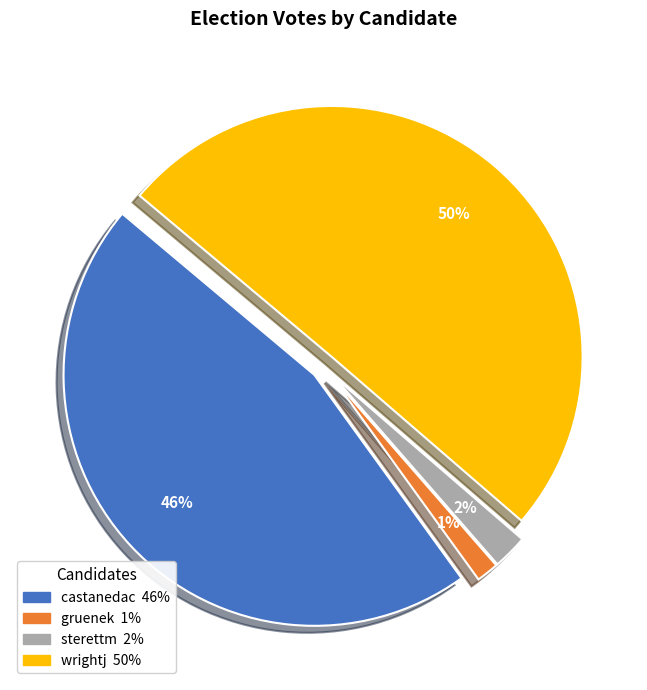

What is the majority slice?

wrightj